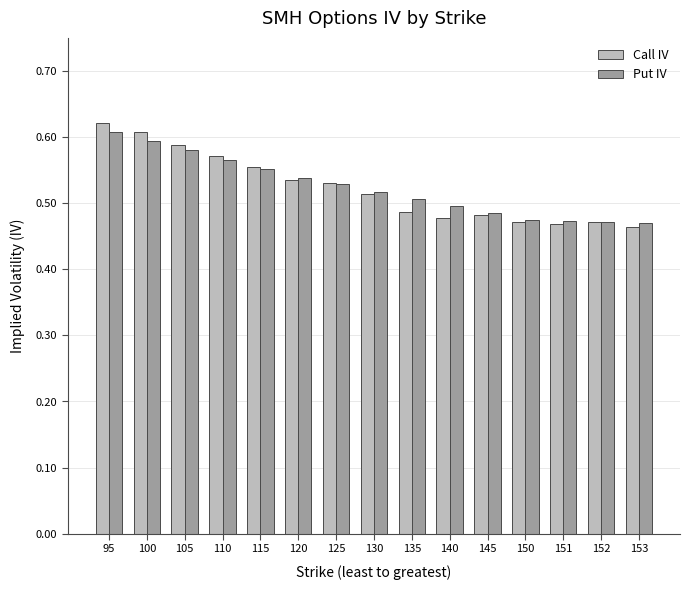

Which series has the largest range (max minus min)?

Call IV